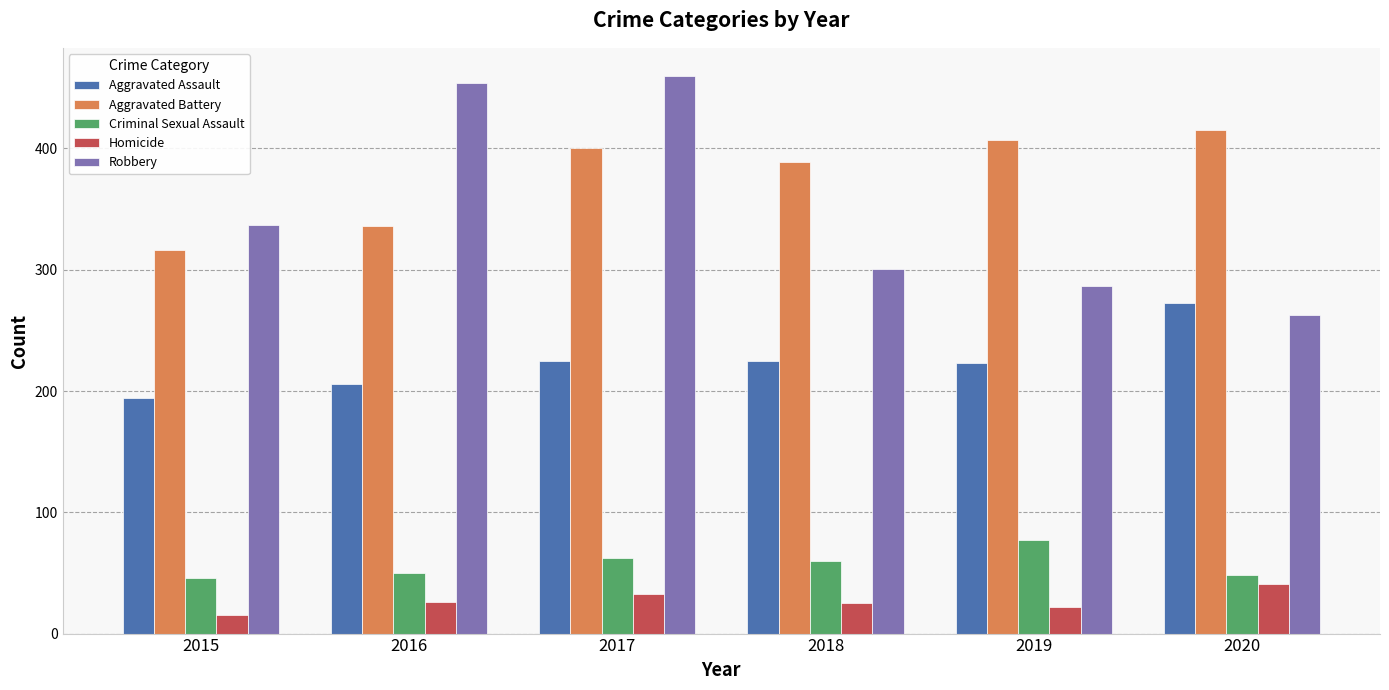

Which series has the widest spread of values?

Robbery